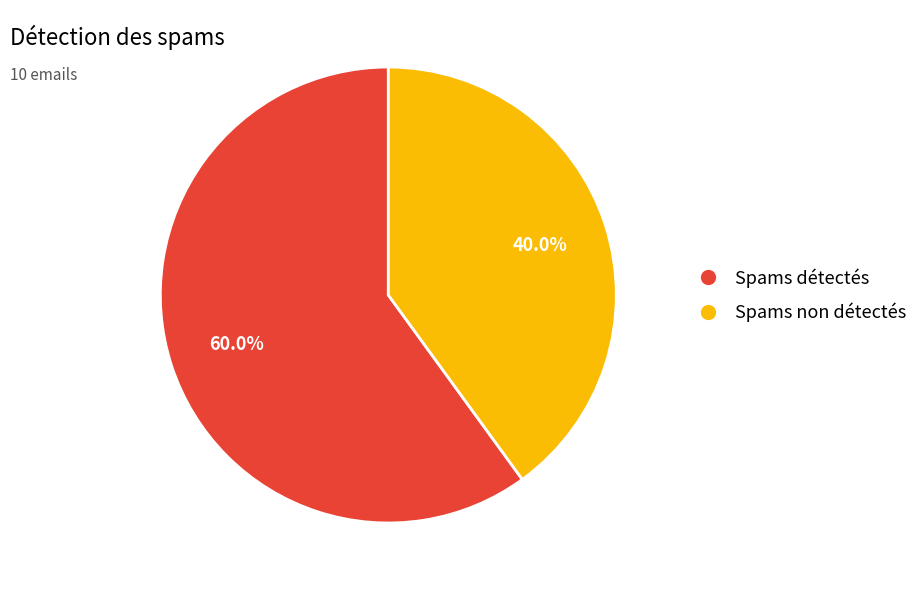

Between Spams non détectés and Spams détectés, which is larger?

Spams détectés